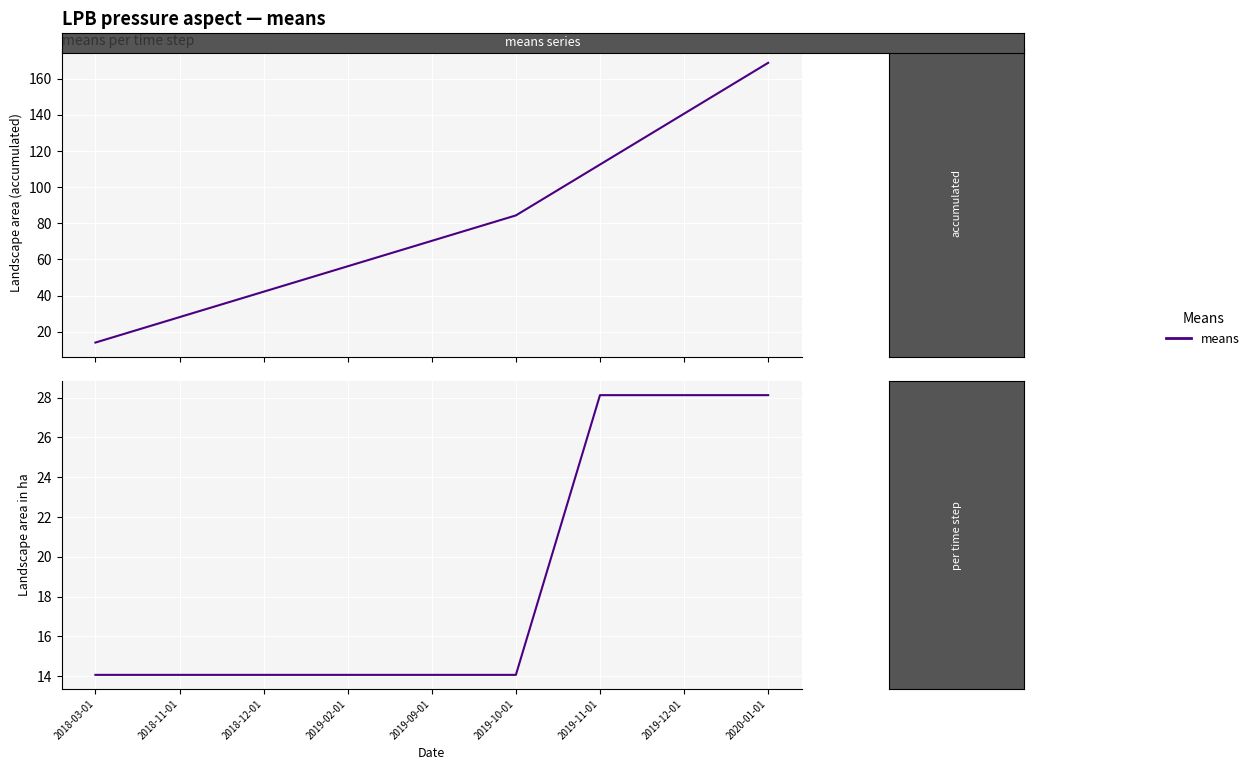

How many lines are shown in the chart?

2